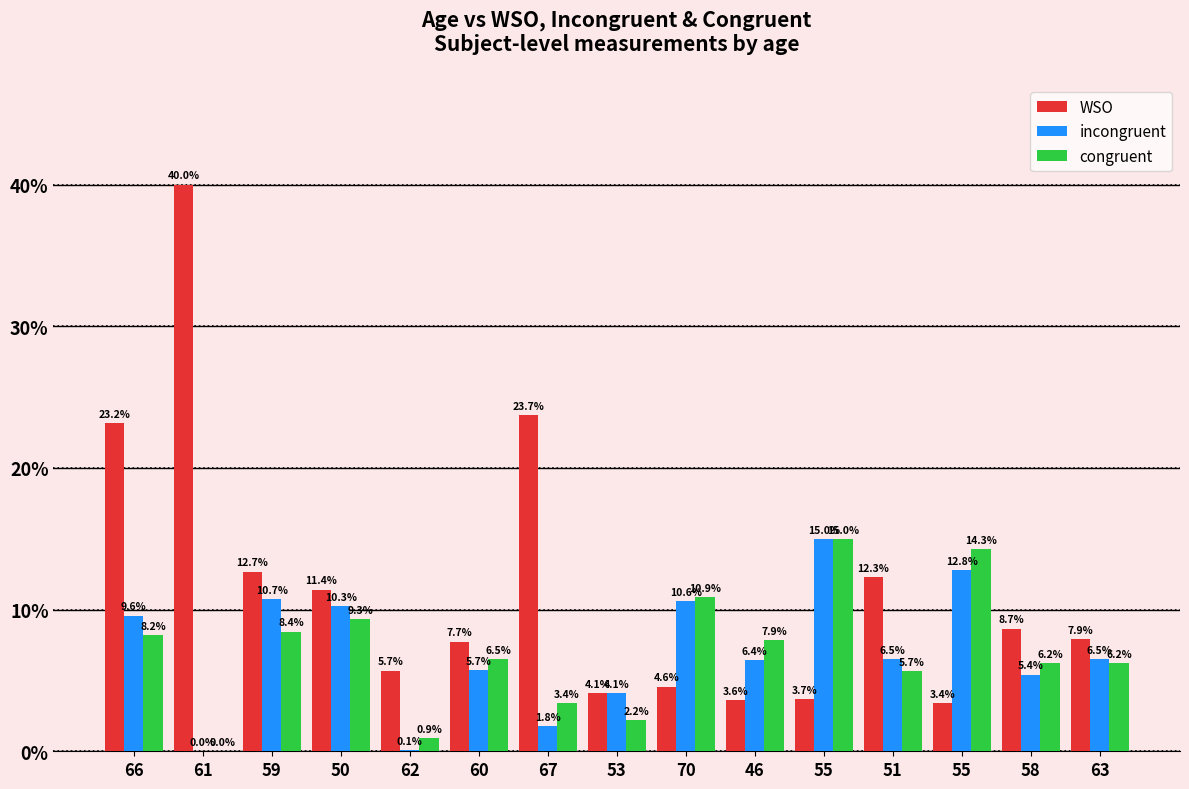

What is the label of the 8th bar from the left?

53